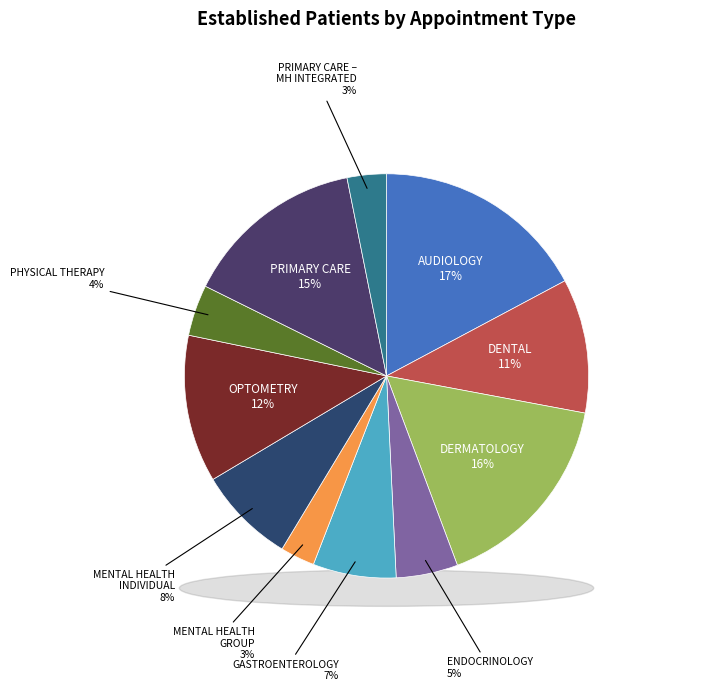

Rank the categories by value from highest to lowest.

AUDIOLOGY, DERMATOLOGY, PRIMARY CARE, OPTOMETRY, DENTAL, MENTAL HEALTH INDIVIDUAL, GASTROENTEROLOGY, ENDOCRINOLOGY, PHYSICAL THERAPY, PRIMARY CARE - MENTAL HEALTH INTEGRATED, MENTAL HEALTH GROUP